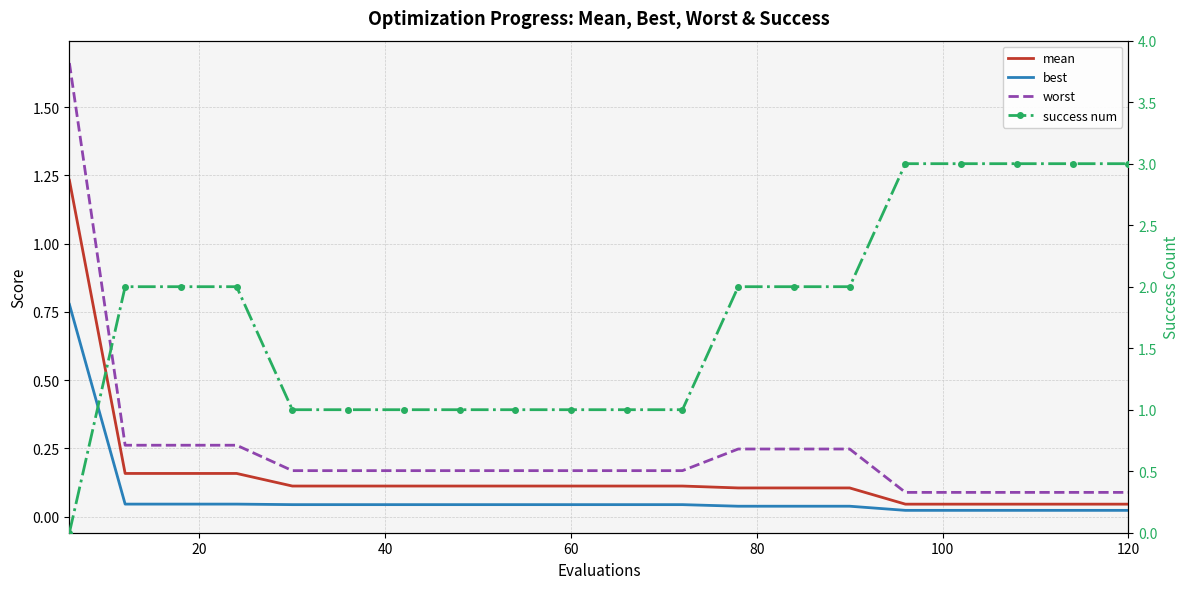

Reading right to left, extract all data points from this chart.

mean: 0.0	0.0	0.0	0.0	0.0	0.1	0.1	0.1	0.1	0.1	0.1	0.1	0.1	0.1	0.1	0.1	0.2	0.2	0.2	1.2
best: 0.0	0.0	0.0	0.0	0.0	0.0	0.0	0.0	0.0	0.0	0.0	0.0	0.0	0.0	0.0	0.0	0.0	0.0	0.0	0.8
worst: 0.1	0.1	0.1	0.1	0.1	0.2	0.2	0.2	0.2	0.2	0.2	0.2	0.2	0.2	0.2	0.2	0.3	0.3	0.3	1.7
success num: 3.0	3.0	3.0	3.0	3.0	2.0	2.0	2.0	1.0	1.0	1.0	1.0	1.0	1.0	1.0	1.0	2.0	2.0	2.0	0.0